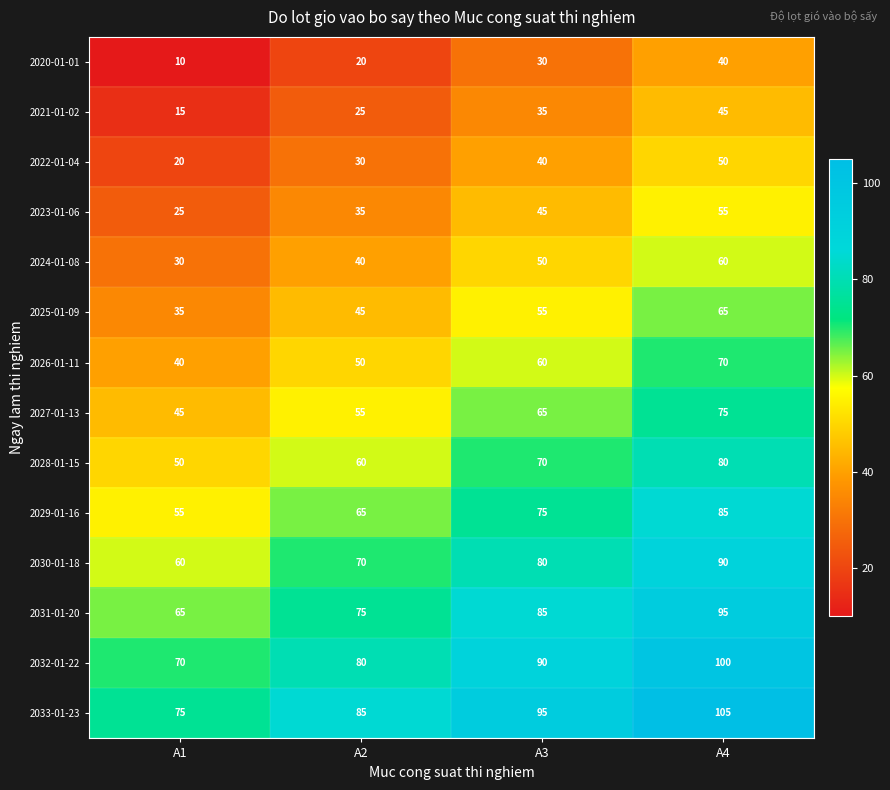

True or false: 2032-01-22 has a value of 122 at A1.

False